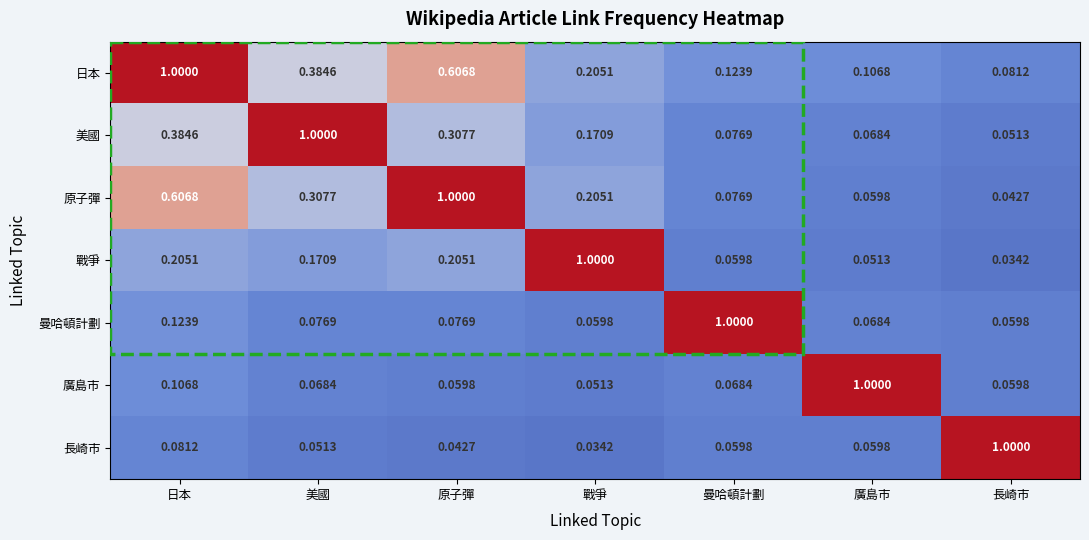

Which series has the largest total across all categories?

日本